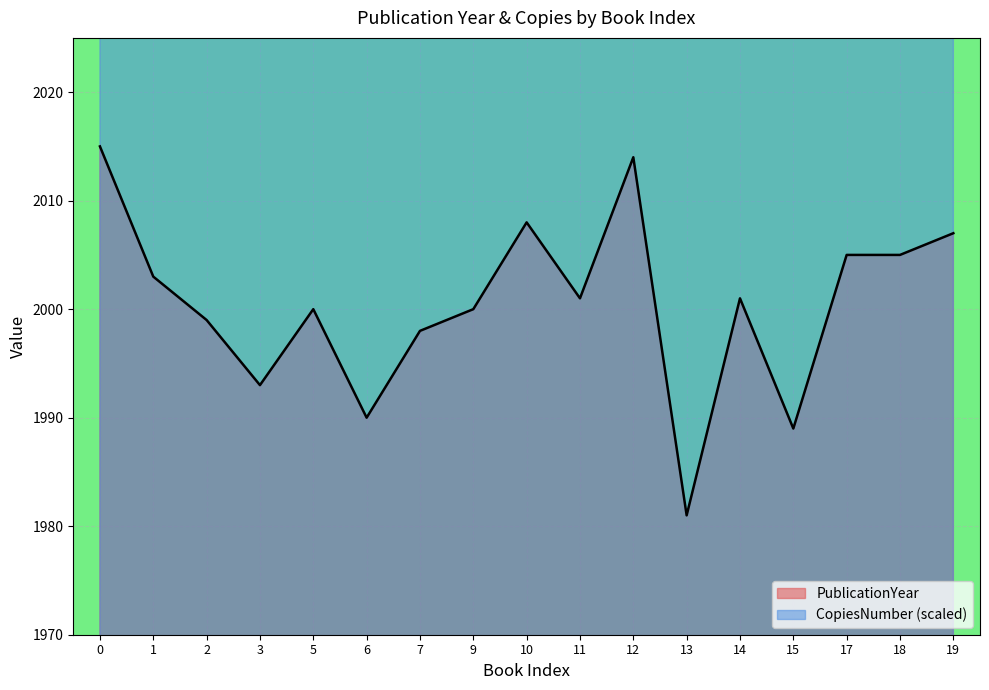

At which category does CopiesNumber reach its first local peak?

9